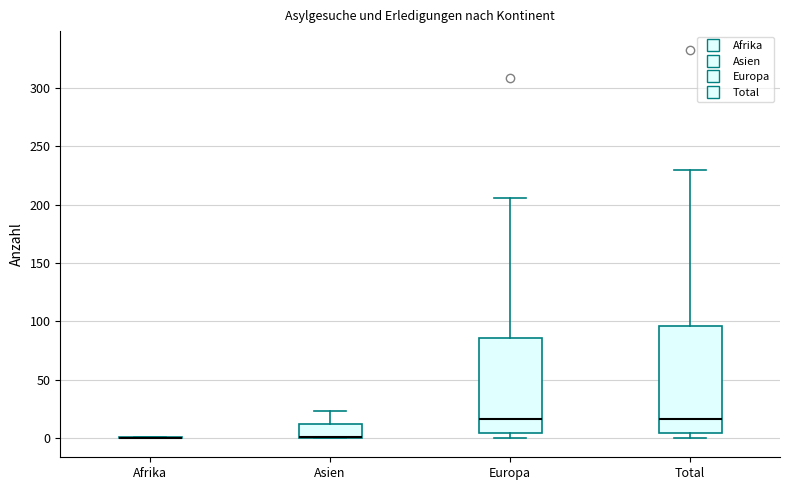

Which box is the tallest, from its lower edge to its upper edge?

Total